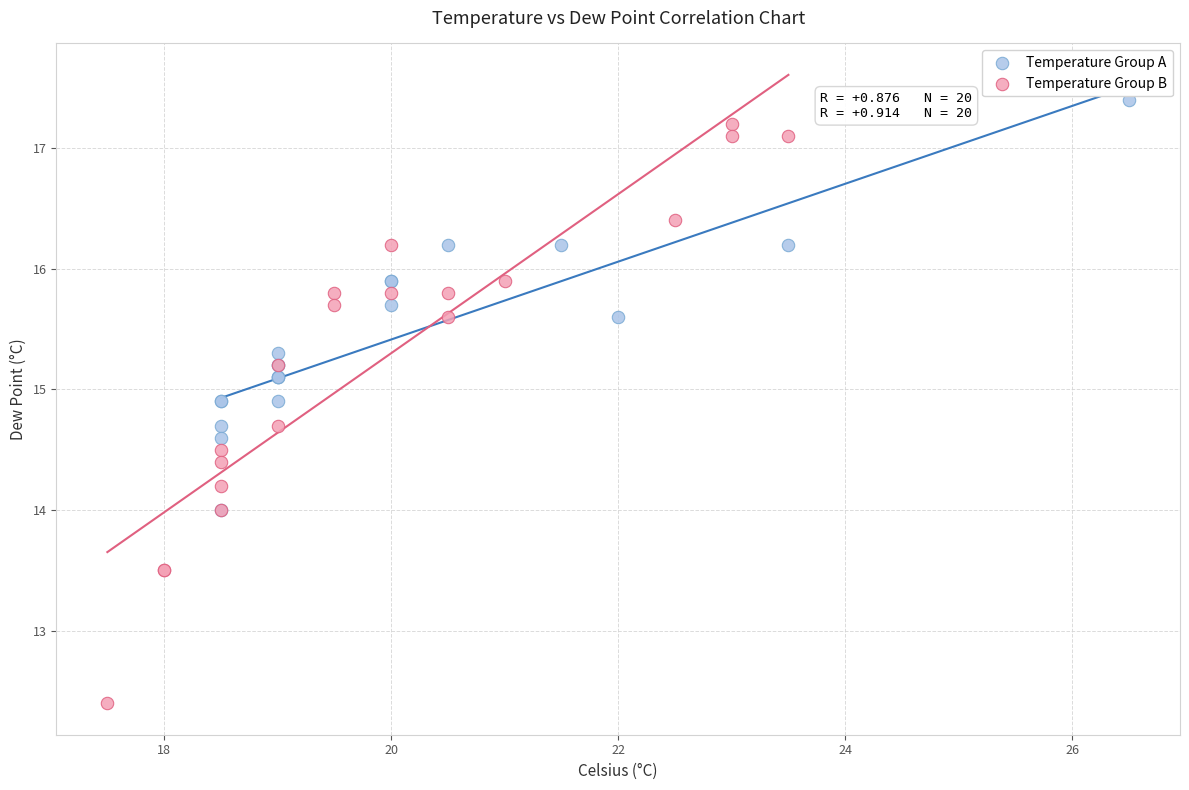

Which series reaches the minimum Y coordinate?

Temperature Group B